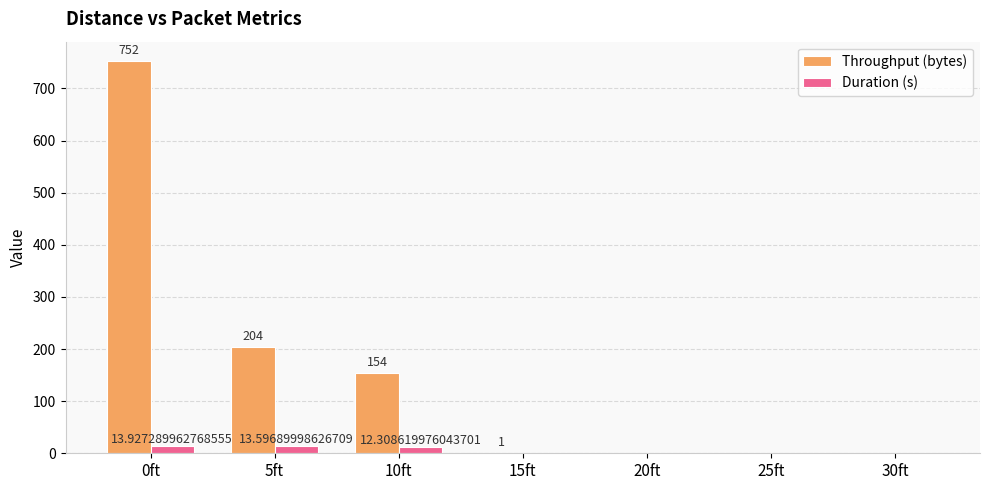

Reading left to right, list all the values displayed in this chart.

Throughput (bytes): 752.0	204.0	154.0	1.0	0.0	0.0	0.0
Duration (s): 13.9	13.6	12.3	0.0	0.0	0.0	0.0